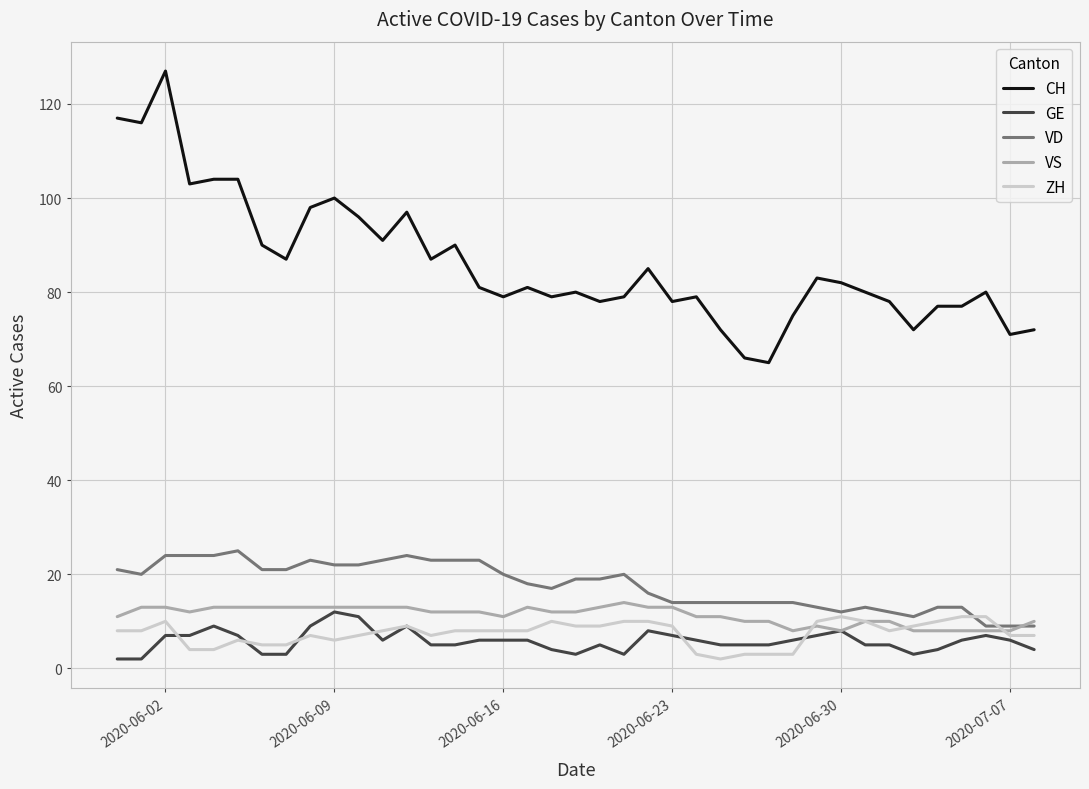

Which series has the largest range (max minus min)?

CH